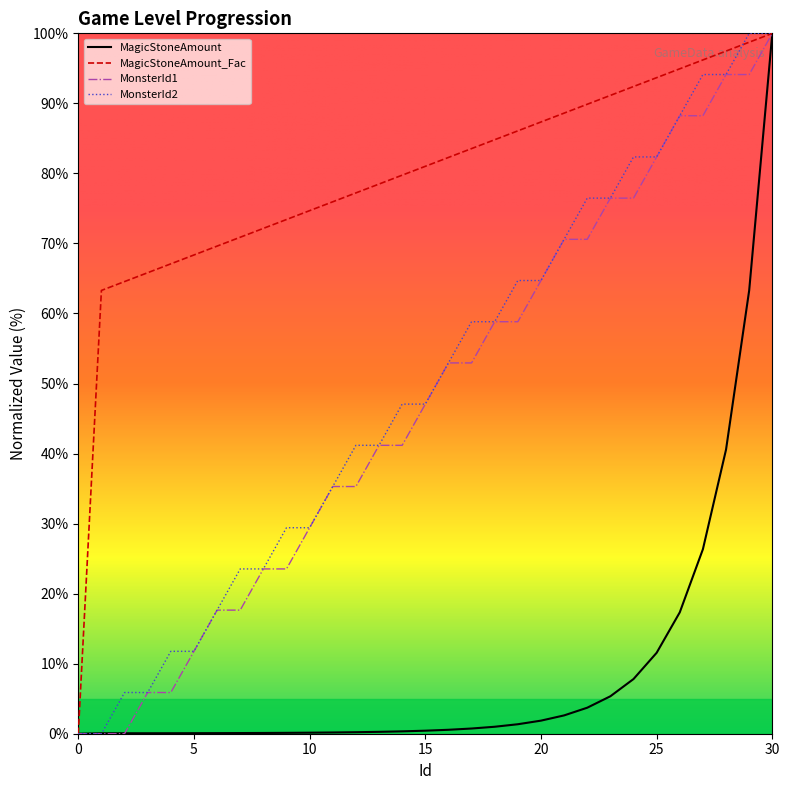

Which series has the largest total across all categories?

MagicStoneAmount_Fac